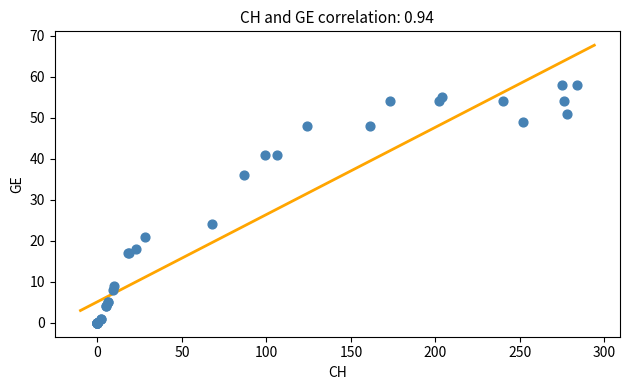

What Y value in the scatter plot is closest to 29?

24